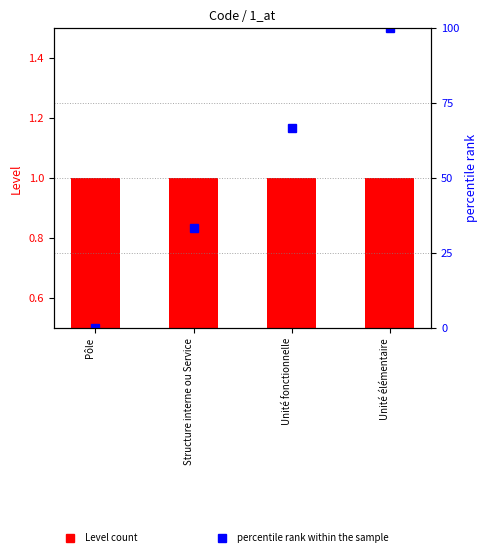

Reading left to right, list all the values displayed in this chart.

Level count: 1.0	1.0	1.0	1.0
percentile rank within the sample: 0.0	33.3	66.7	100.0